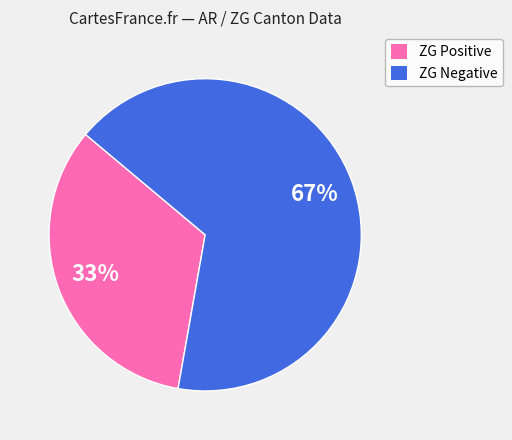

To the nearest percent, what is the average slice percentage?

50%